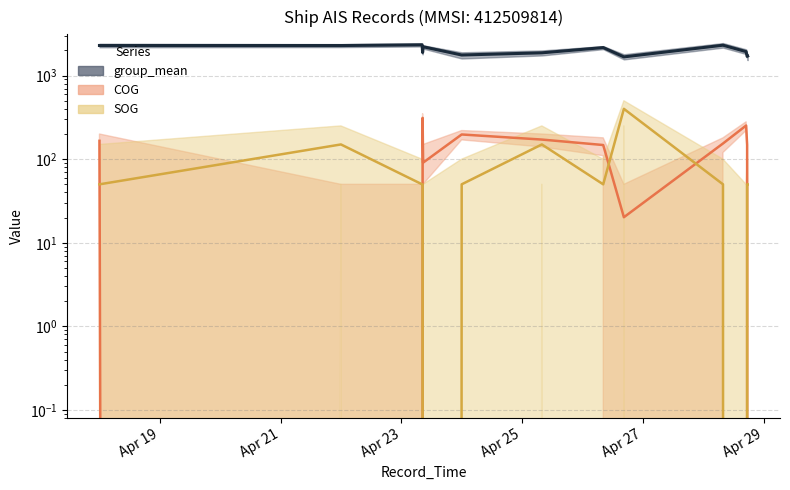

What is the difference between the second highest and minimum values in the SOG_line series?

150.0